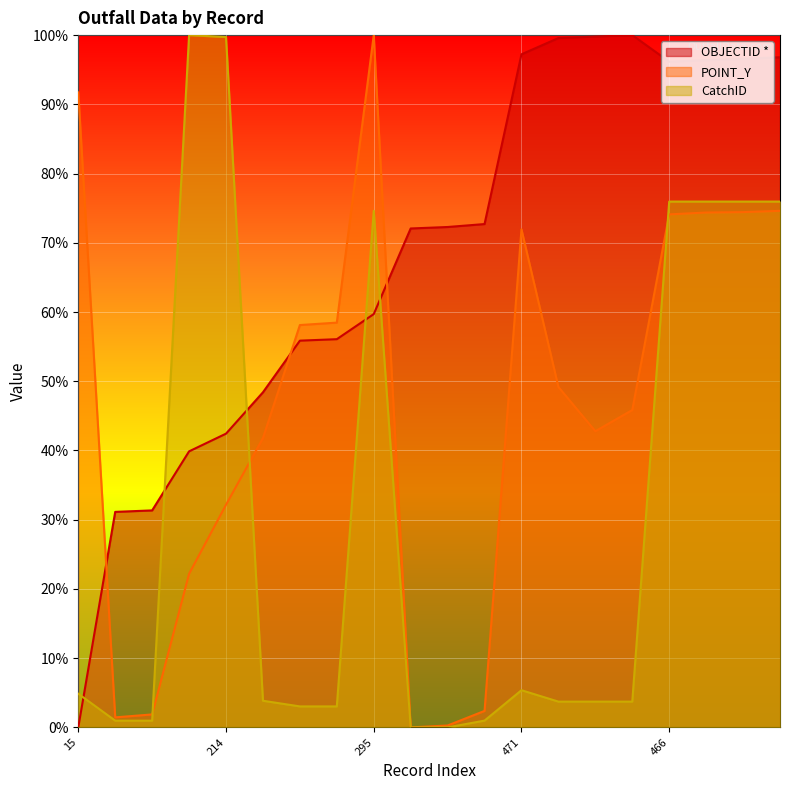

At which category is the sum across all series the highest?

469